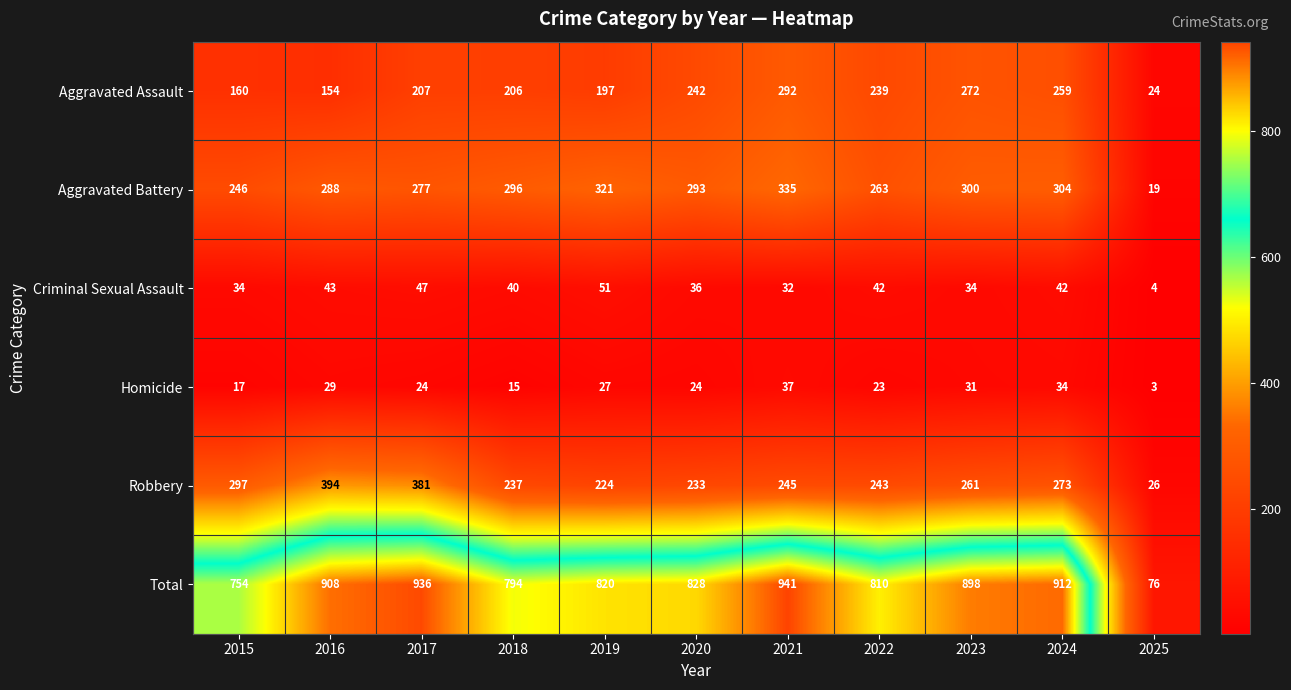

What is the difference between the maximum and minimum values in the Homicide series?

34